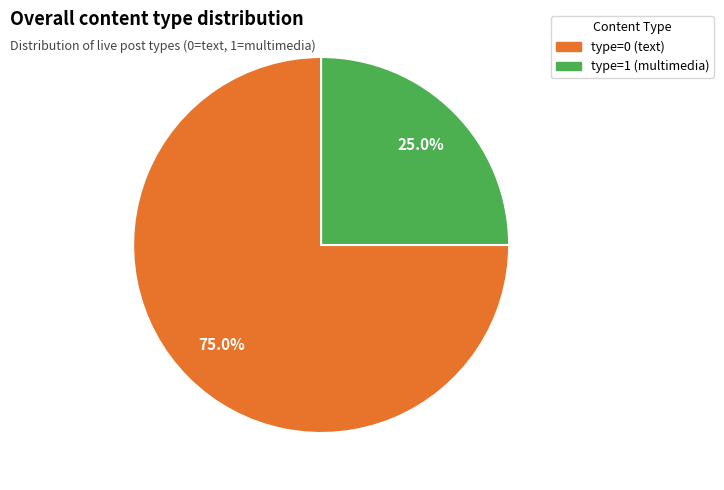

Does any single category account for the majority?

Yes